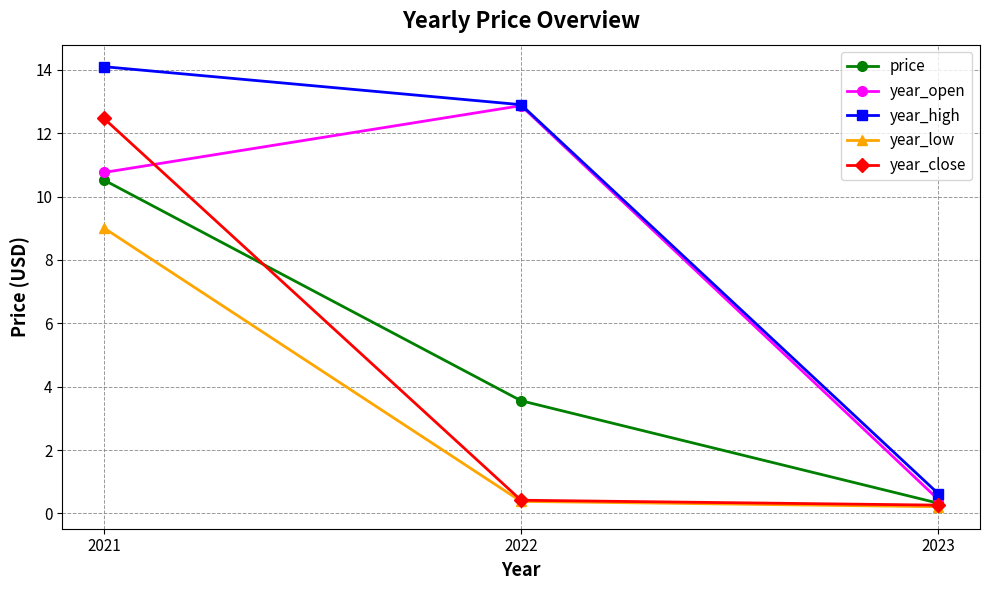

Where does the year_open series first go above 10?

2021